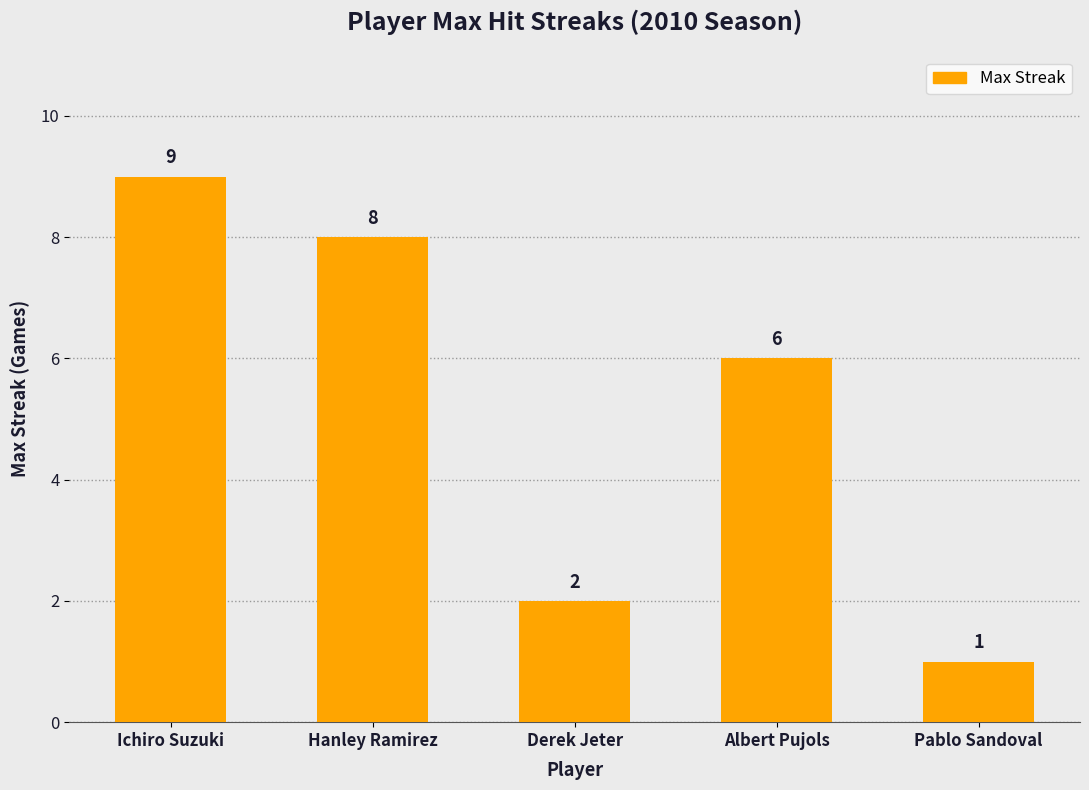

Is it true that the value at Derek Jeter is 3?

False